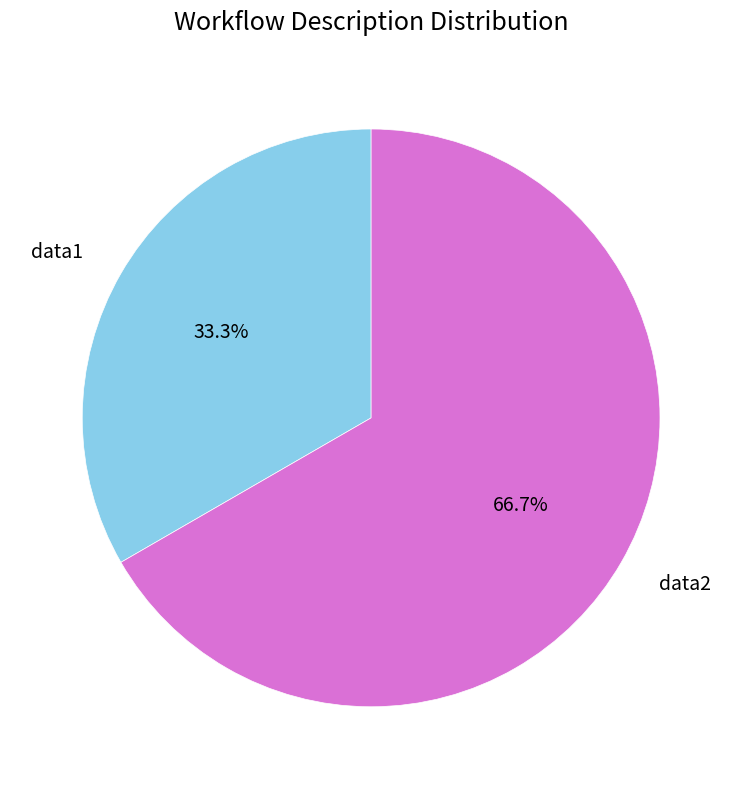

Combined, what portion of the pie is data1 and data2?

100.0%